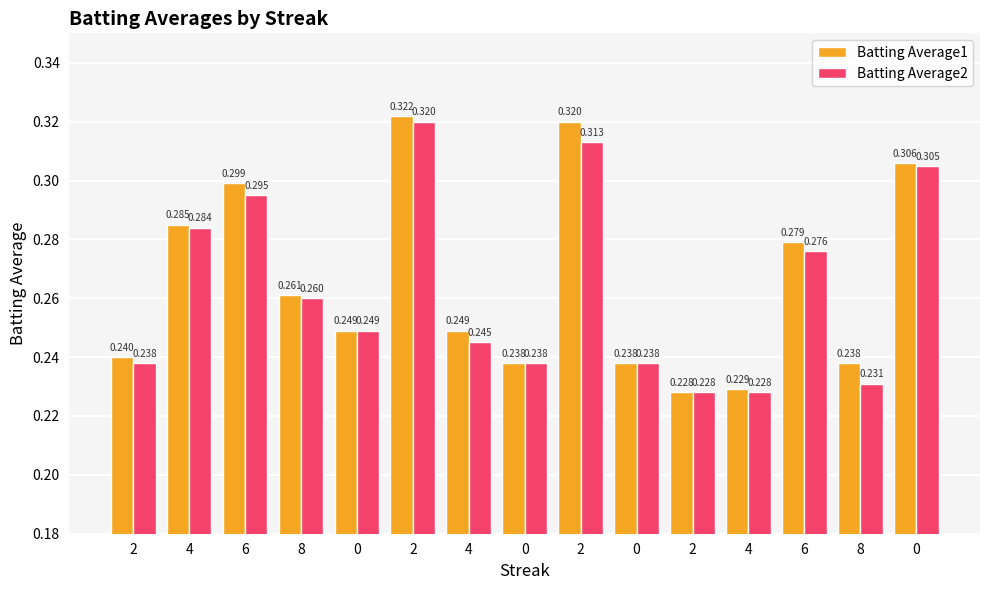

What are all the series names shown in the legend?

Batting Average1, Batting Average2